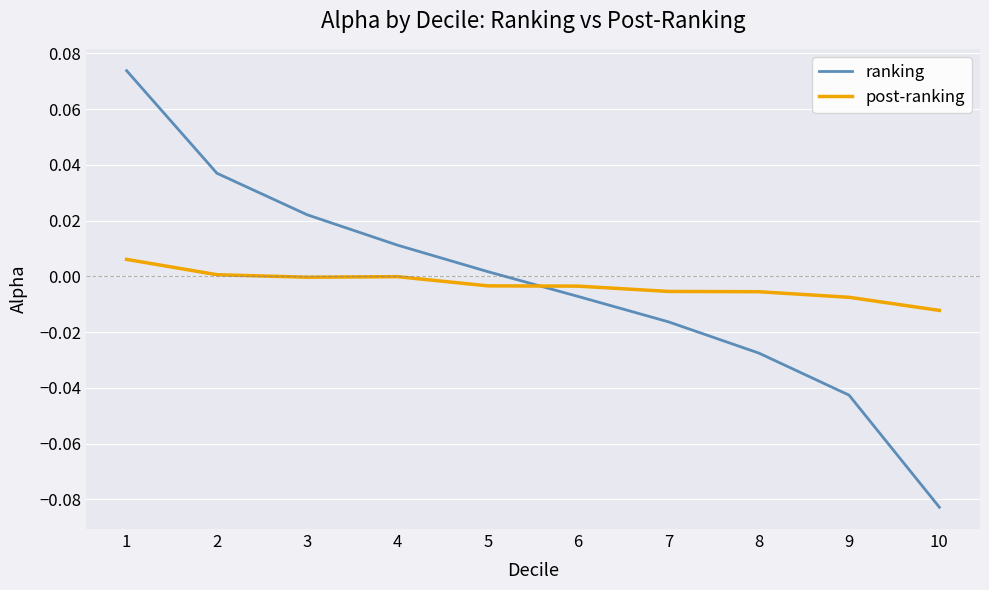

At which label does ranking first exceed 0?

1